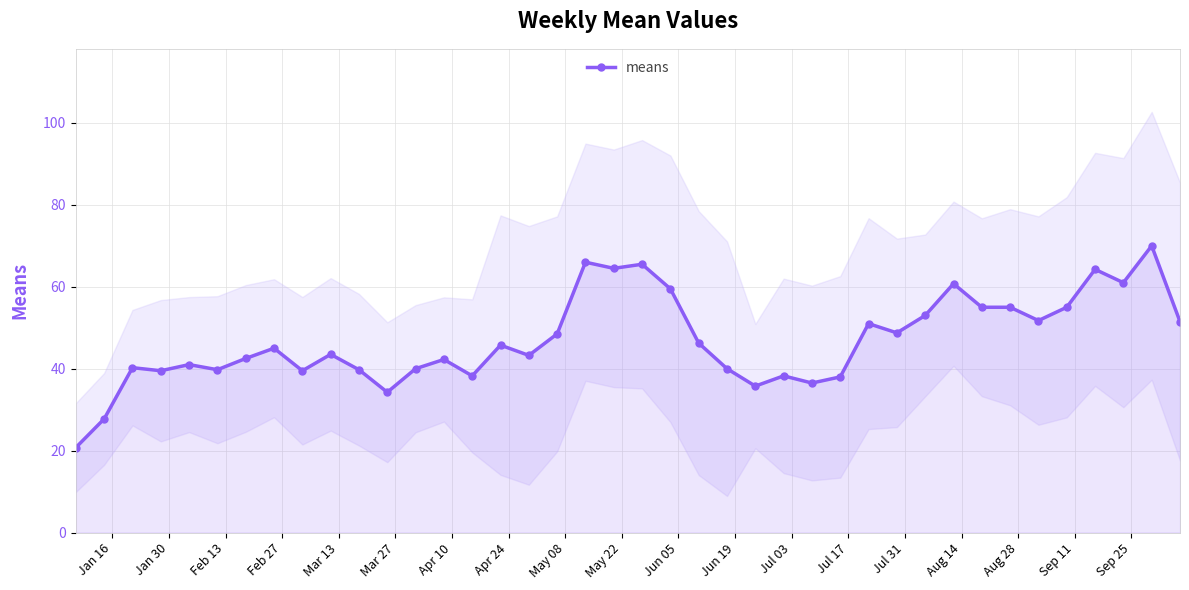

Reading left to right, list all the values displayed in this chart.

20.8	27.8	40.2	39.5	41.0	39.8	42.5	45.0	39.5	43.5	39.8	34.2	40.0	42.2	38.2	45.8	43.2	48.5	66.0	64.5	65.5	59.5	46.2	40.0	35.8	38.2	36.5	38.0	51.0	48.8	53.0	60.8	55.0	55.0	51.8	55.0	64.2	61.0	70.0	51.5